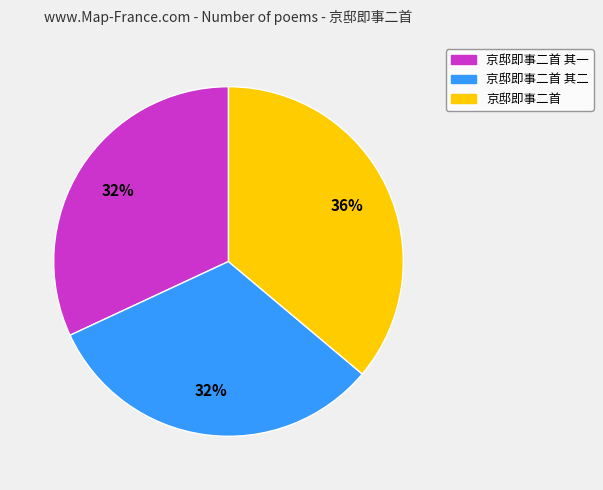

Is there a majority slice in this chart?

No